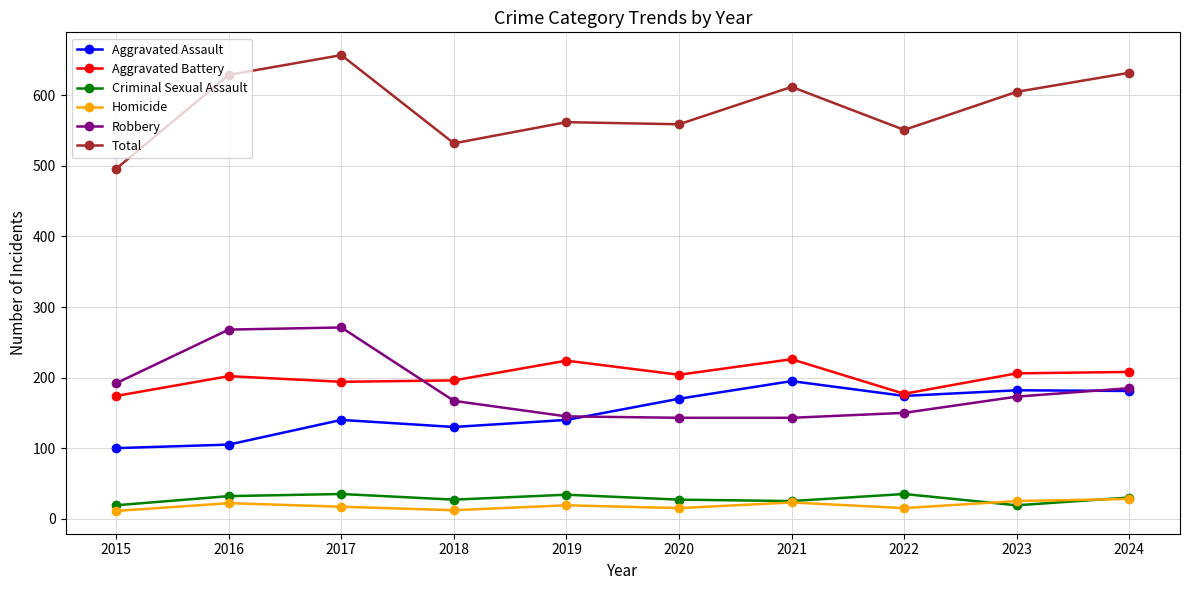

True or false: Robbery has a value of 258 at 2018.

False